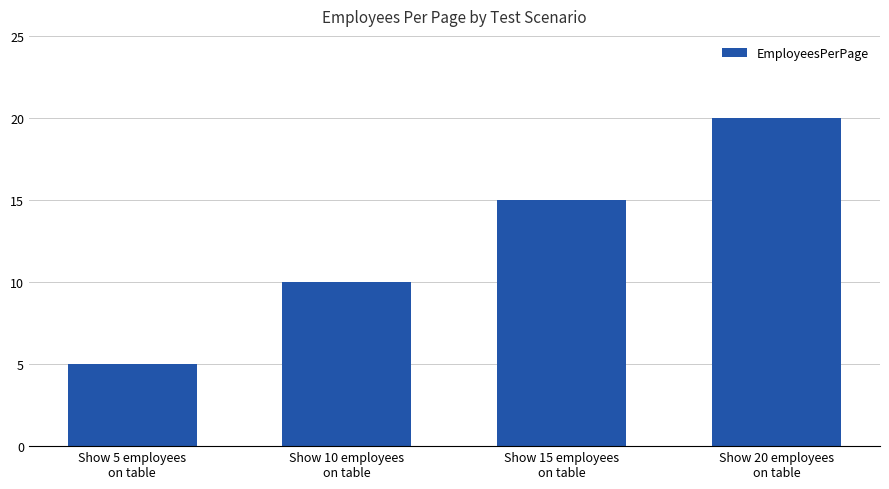

What value does the data have at Show 15 employees
on table, to the nearest 5?

15